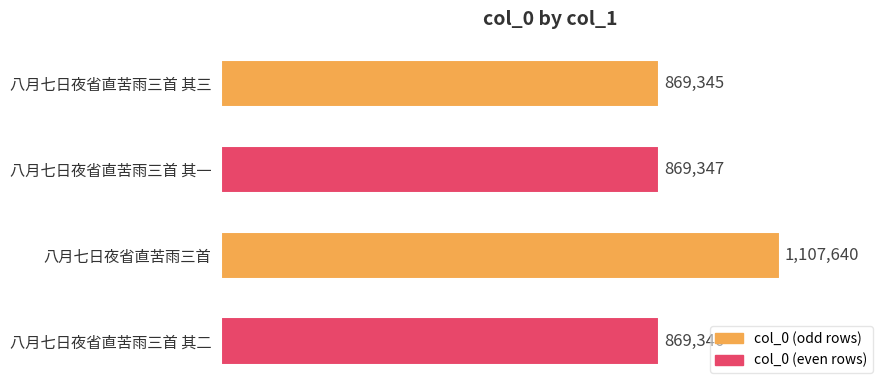

Reading top to bottom, list all the values displayed in this chart.

八月七日夜省直苦雨三首 其三=869345	八月七日夜省直苦雨三首 其一=869347	八月七日夜省直苦雨三首=1107640	八月七日夜省直苦雨三首 其二=869346